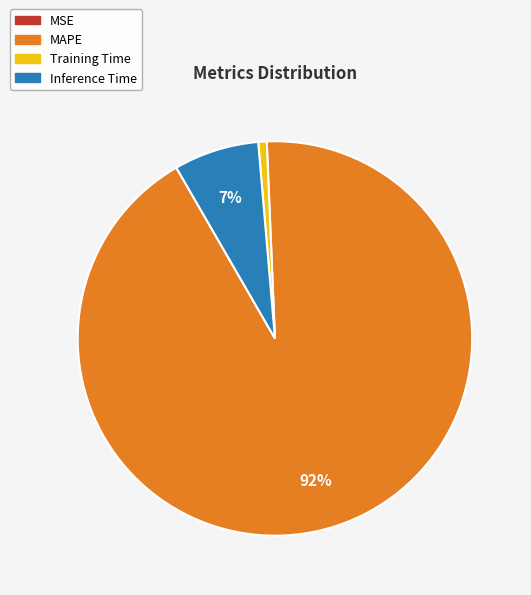

Is the sum of Training Time and MAPE greater than half?

Yes